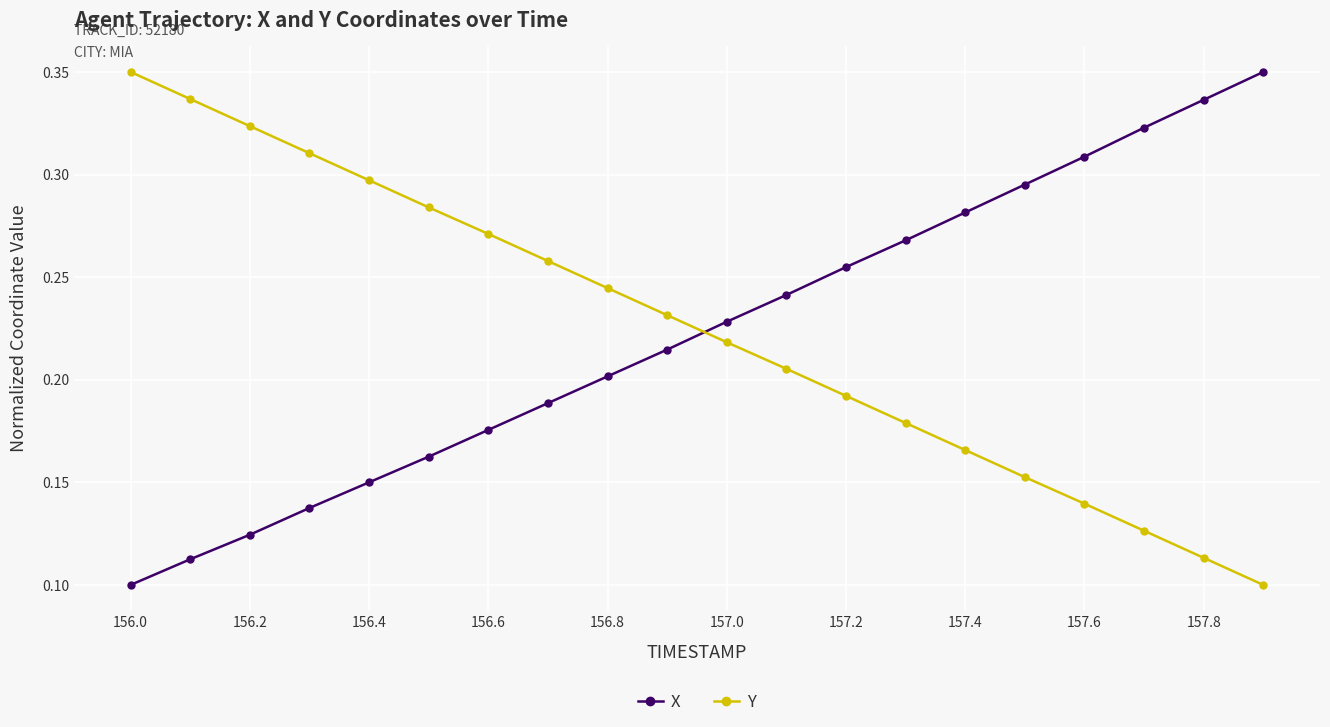

At how many categories does at least one series exceed 0?

20